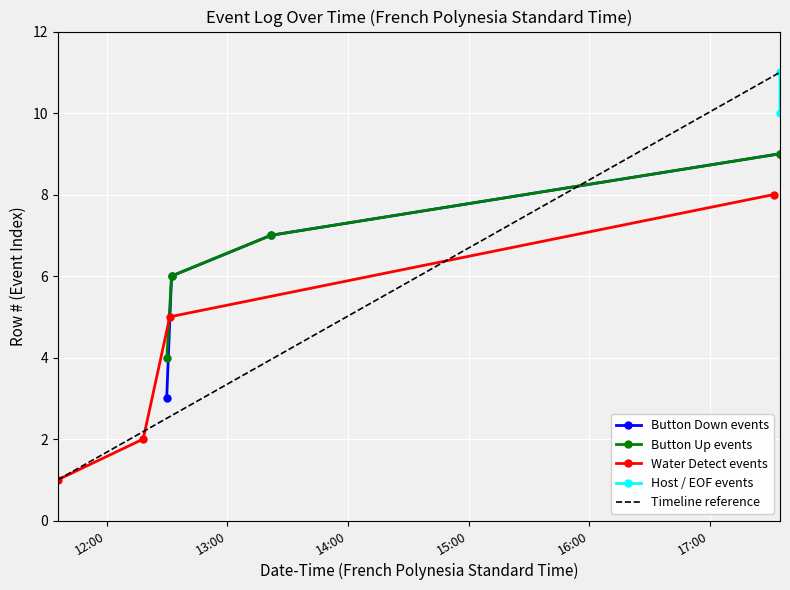

True or false: Button Up events and Water Detect events cross at least once.

False